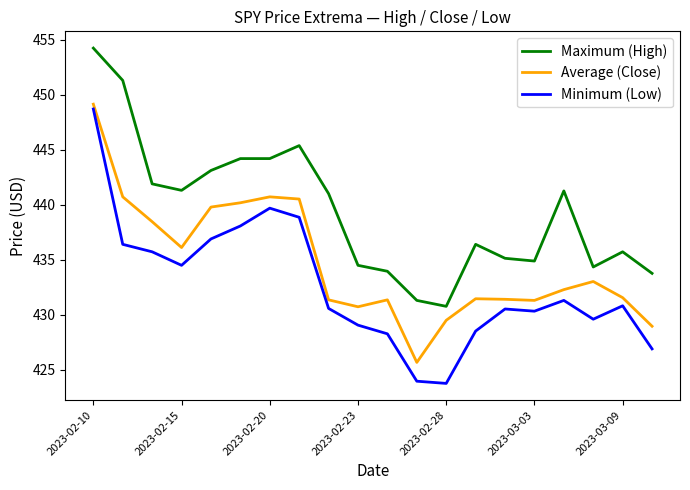

Rank the series by their average value, from highest to lowest.

Maximum (High), Average (Close), Minimum (Low)